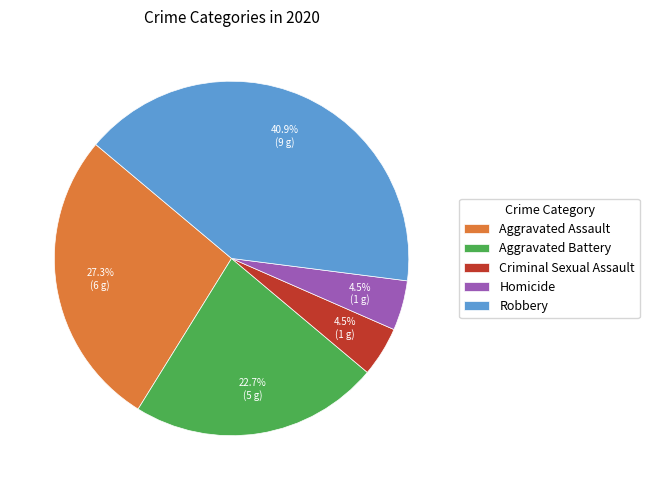

Does Criminal Sexual Assault account for over 50% of the chart?

No